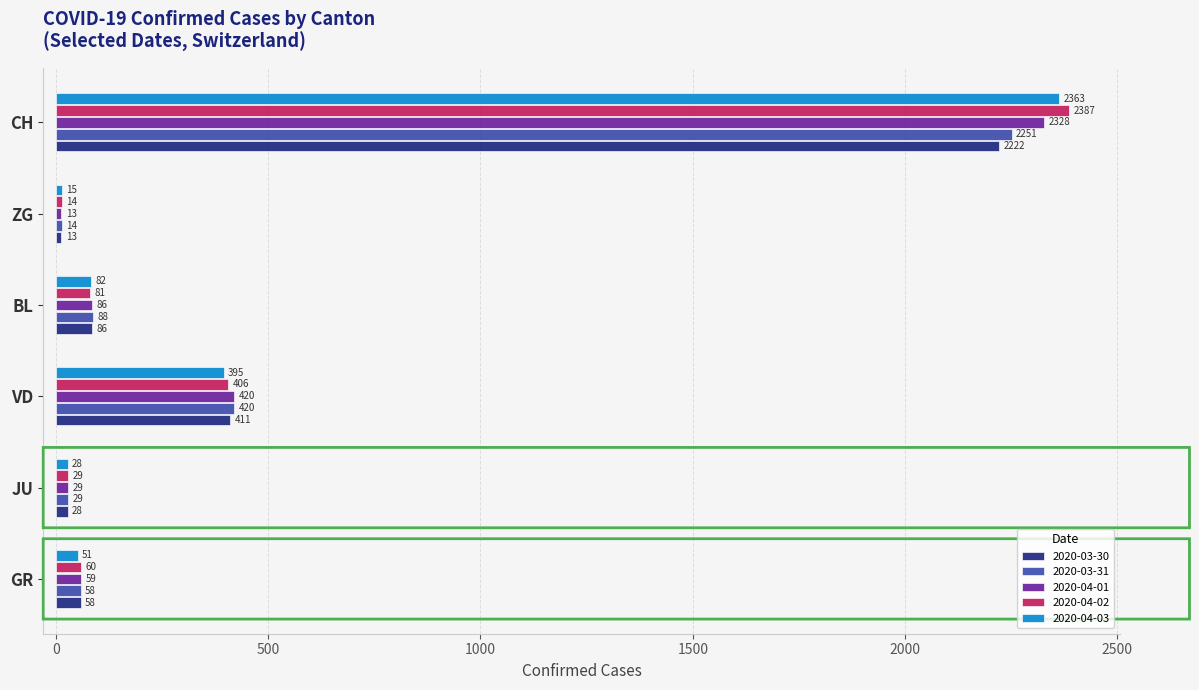

At how many categories does at least one series exceed 62?

3